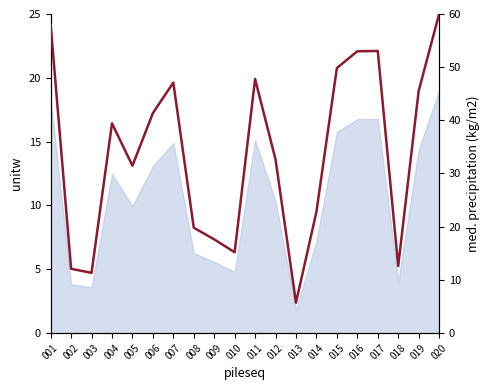

What is the approximate value at 006?

41.4